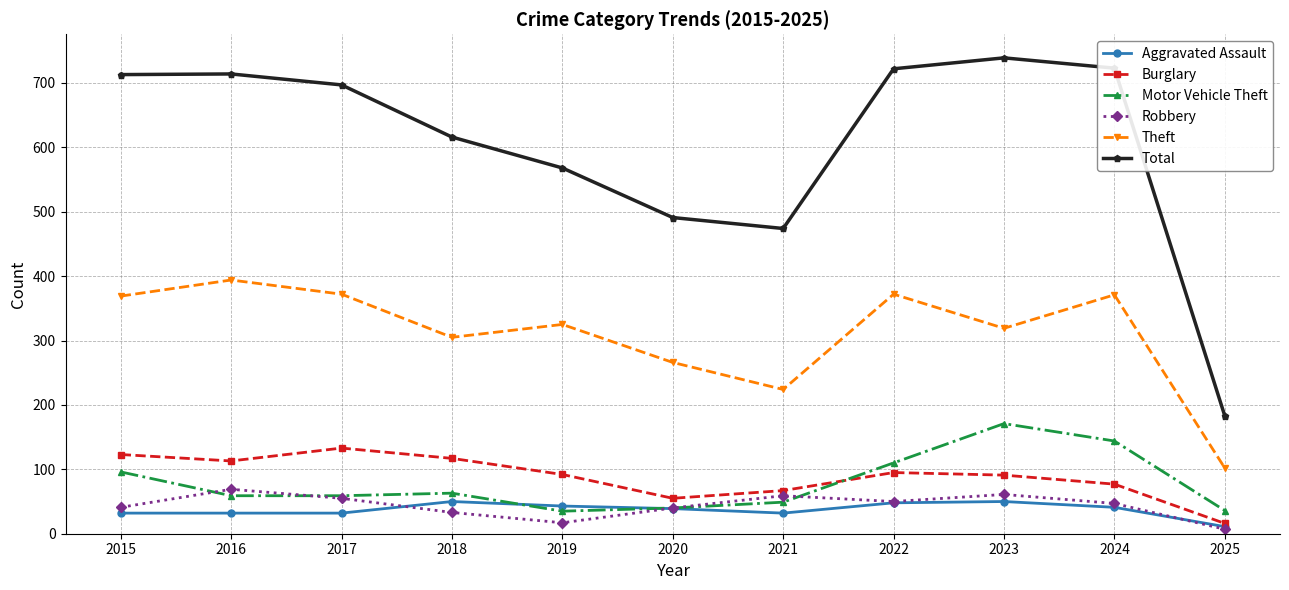

Which series has the widest spread of values?

Total